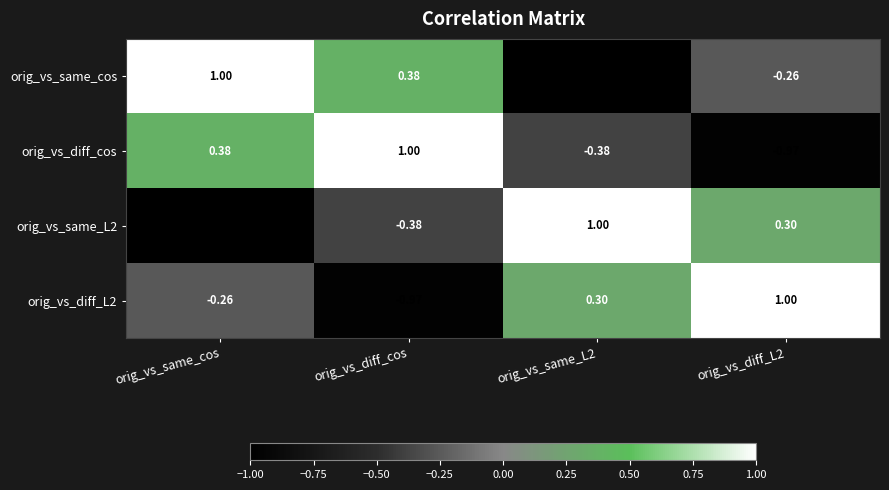

How many series are shown in this chart?

4